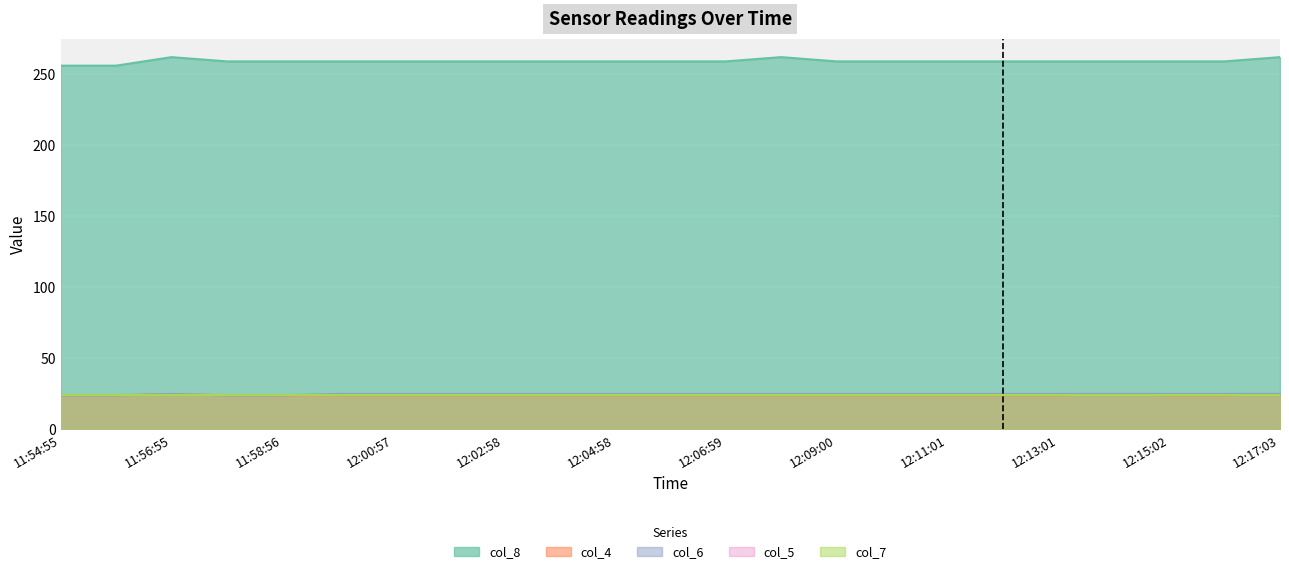

True or false: col_8 and col_4 intersect in this chart.

False